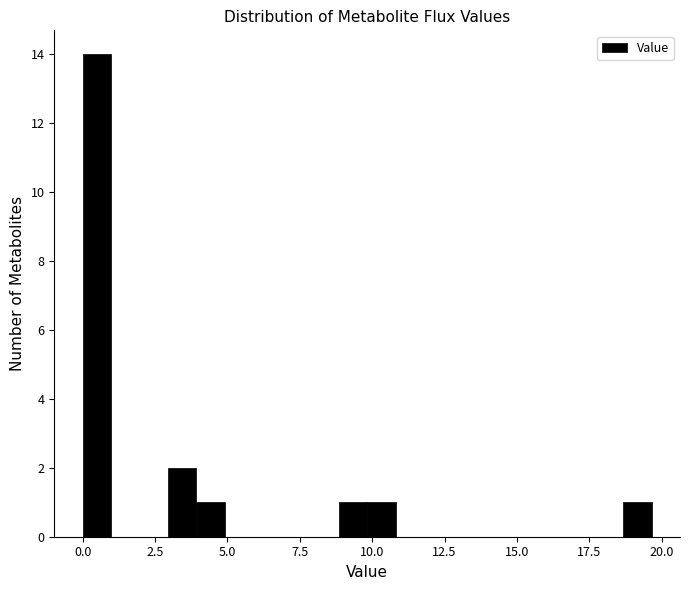

Around what value on the x-axis is the tallest bar? Give the approximate position of its centre, as read against the axis.

0.5